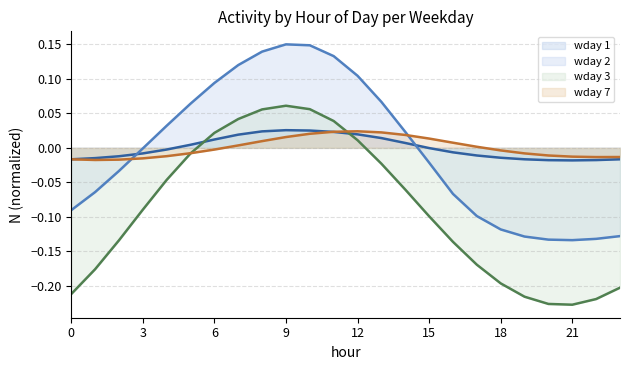

Between which two adjacent categories do wday 1 and wday 3 first intersect?

5 and 6